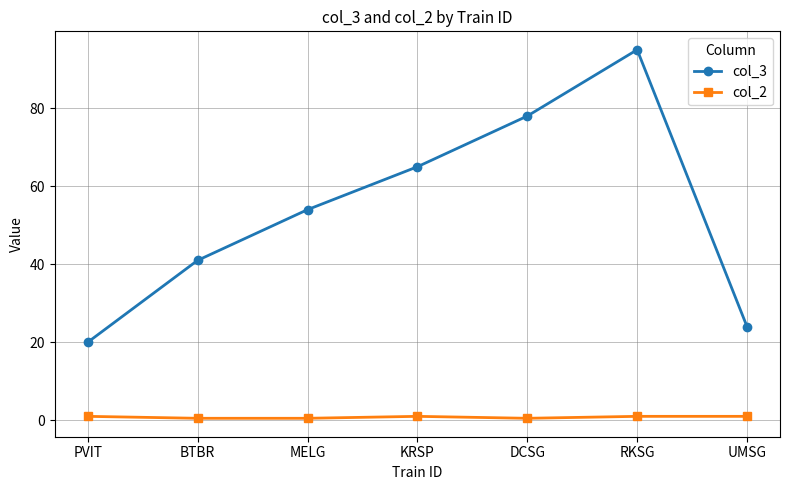

Where is the first local maximum for col_3?

RKSG